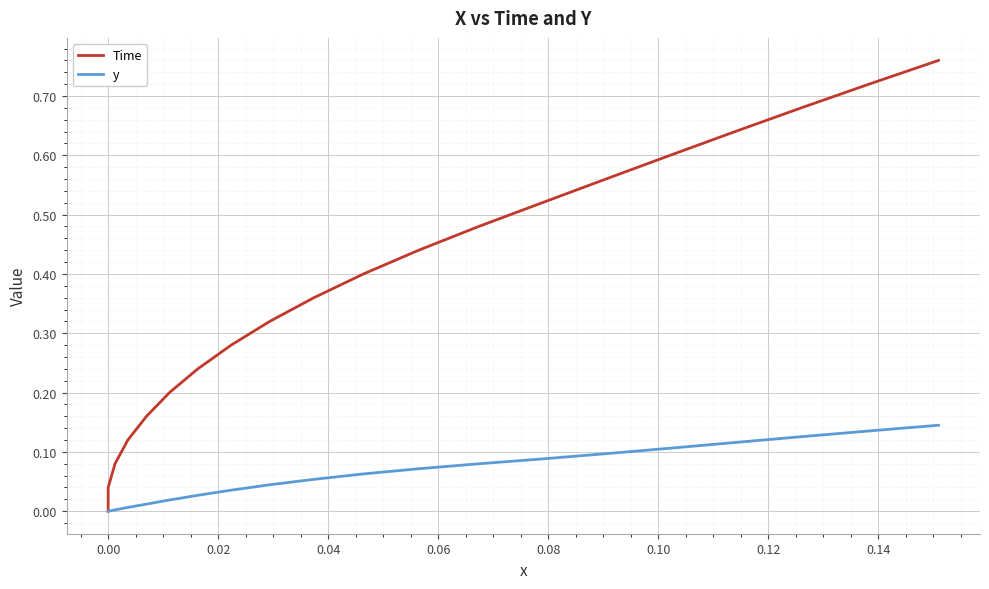

At how many categories does at least one series exceed 0?

19